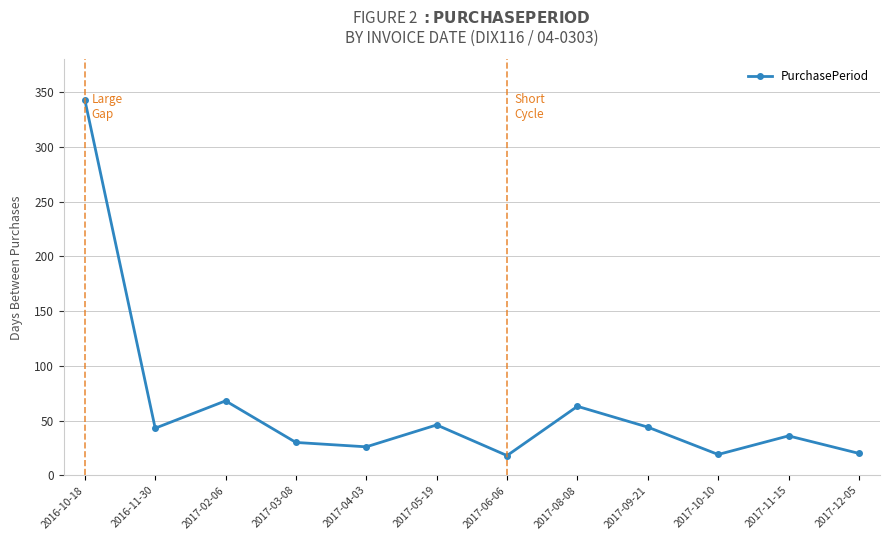

How many values are below 43?

6